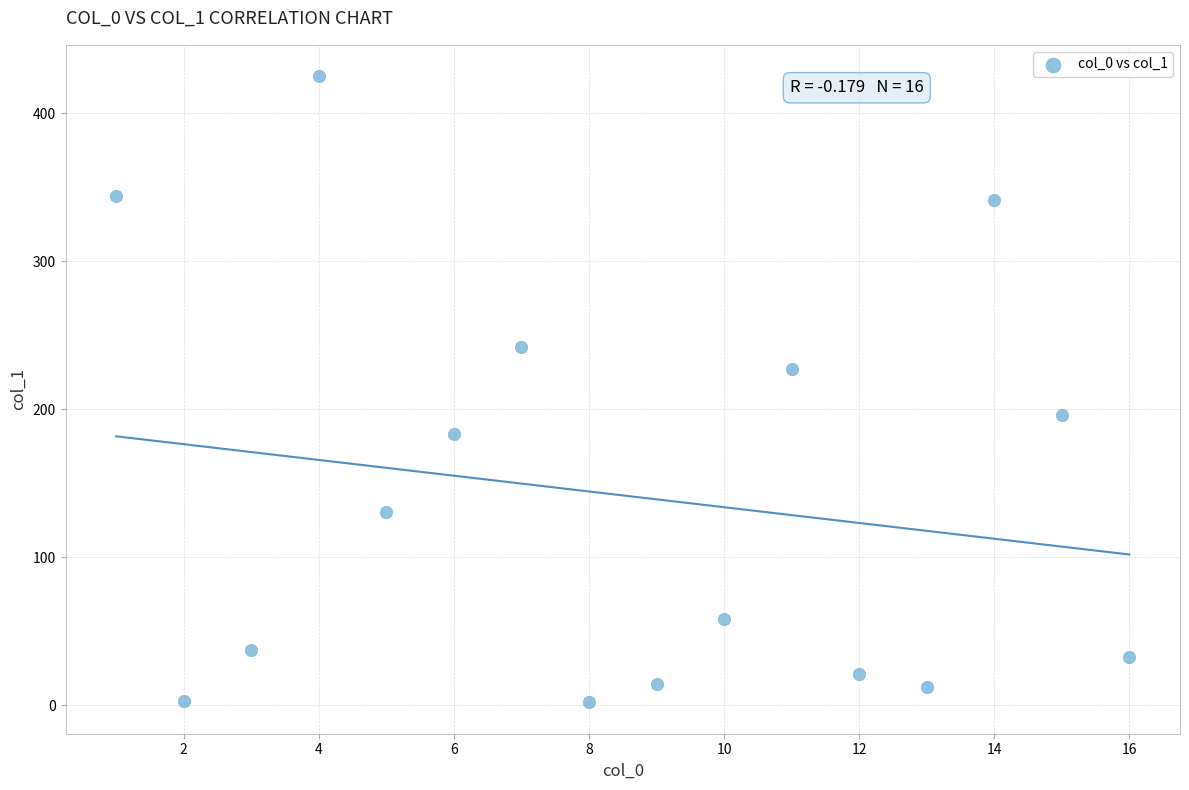

What is the range of Y values (max minus min)?

423.1